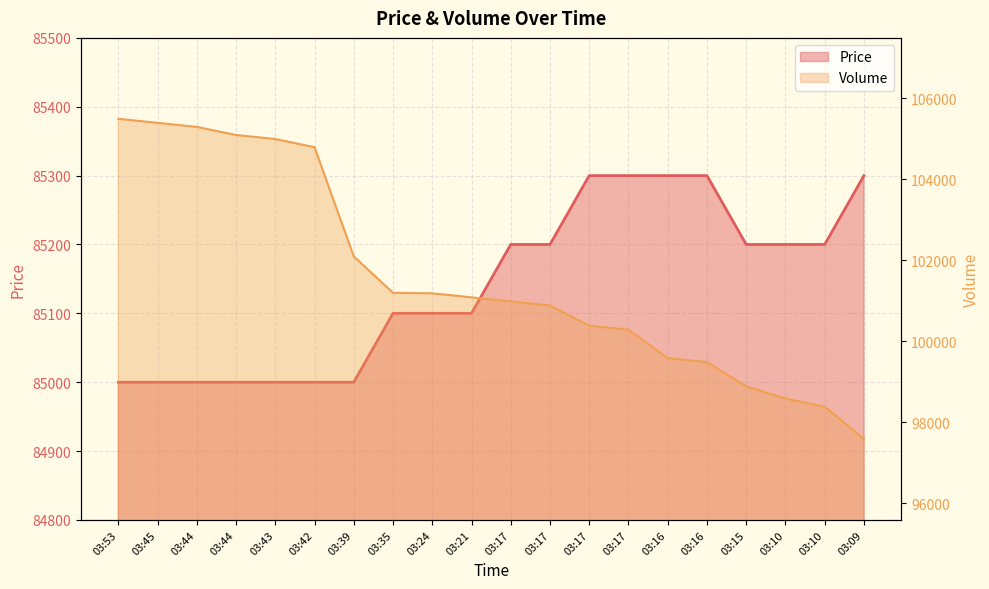

Count the Price values in the range 85000 to 85300.

20